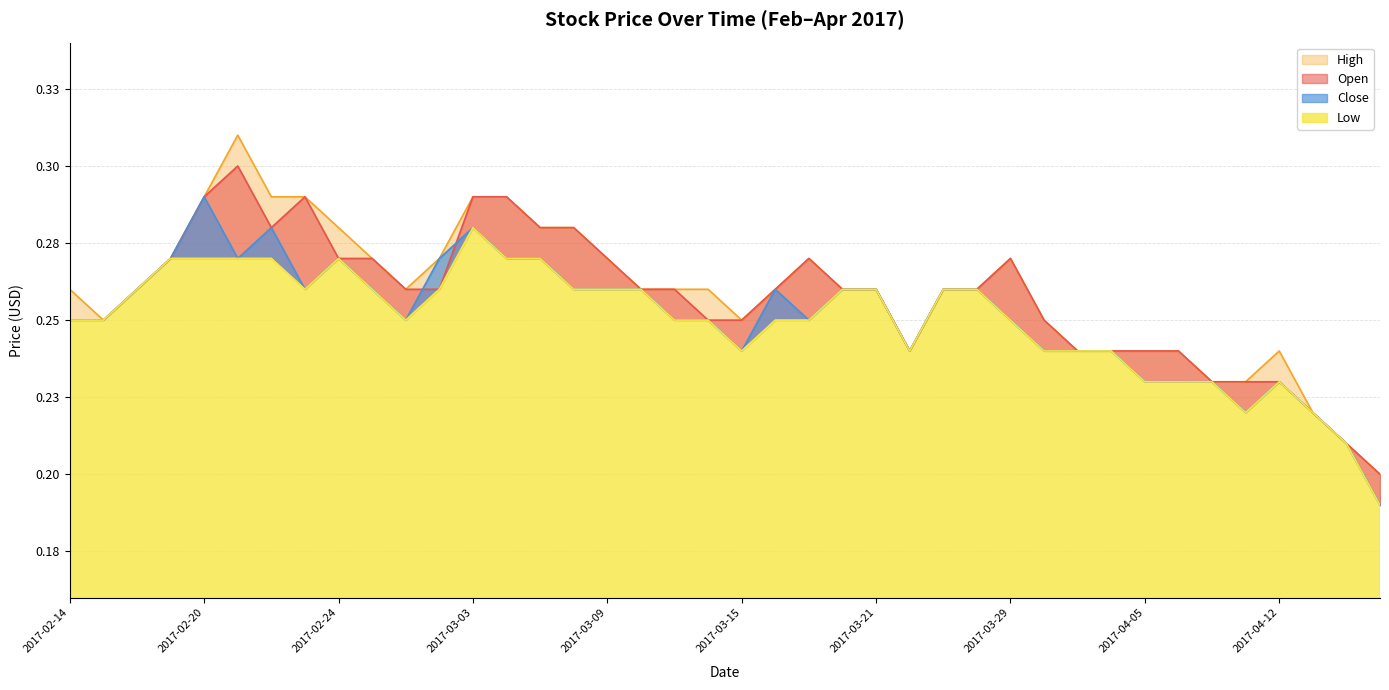

Does the chart display data point markers on the line(s)?

No